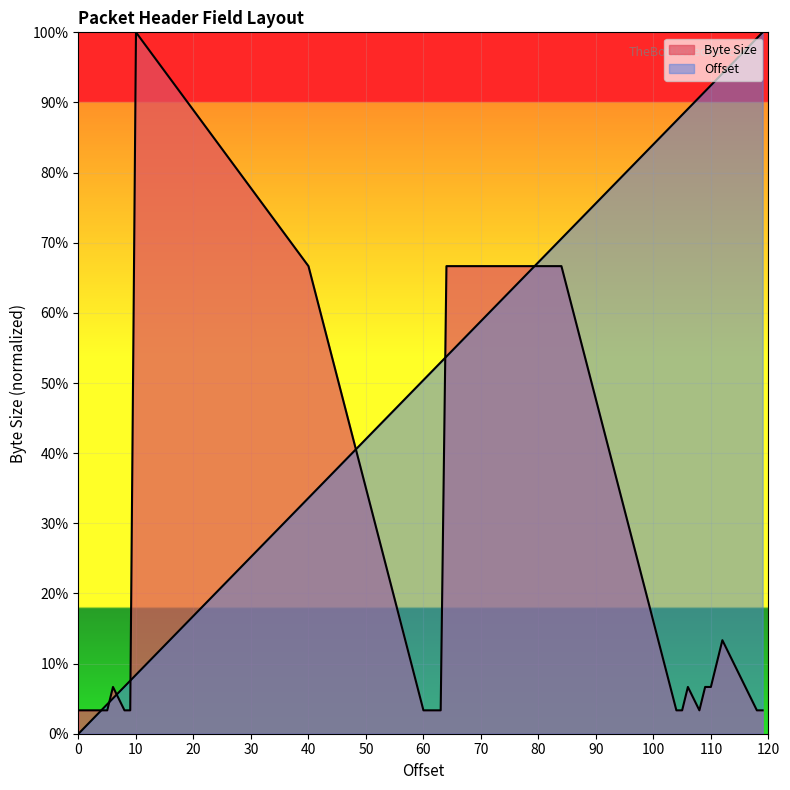

What are all the series names shown in the legend?

Byte Size, Offset